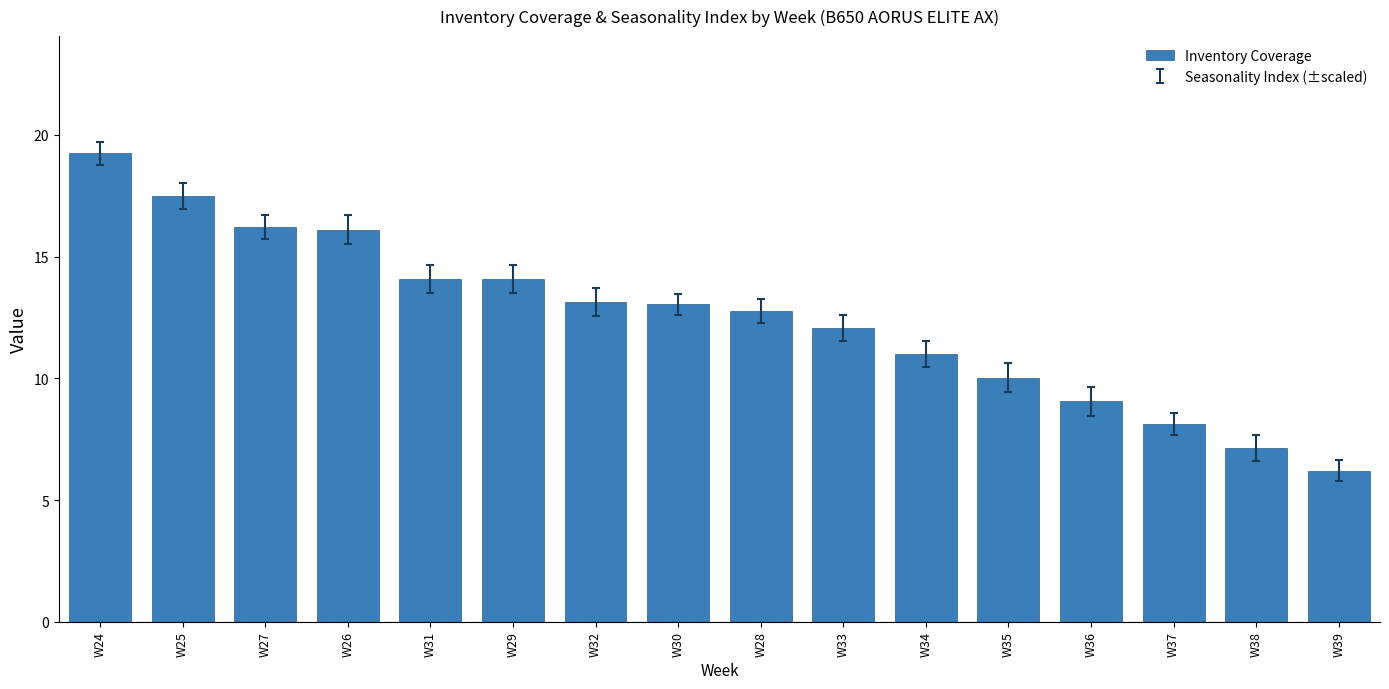

Which category has the highest value across all series?

W24